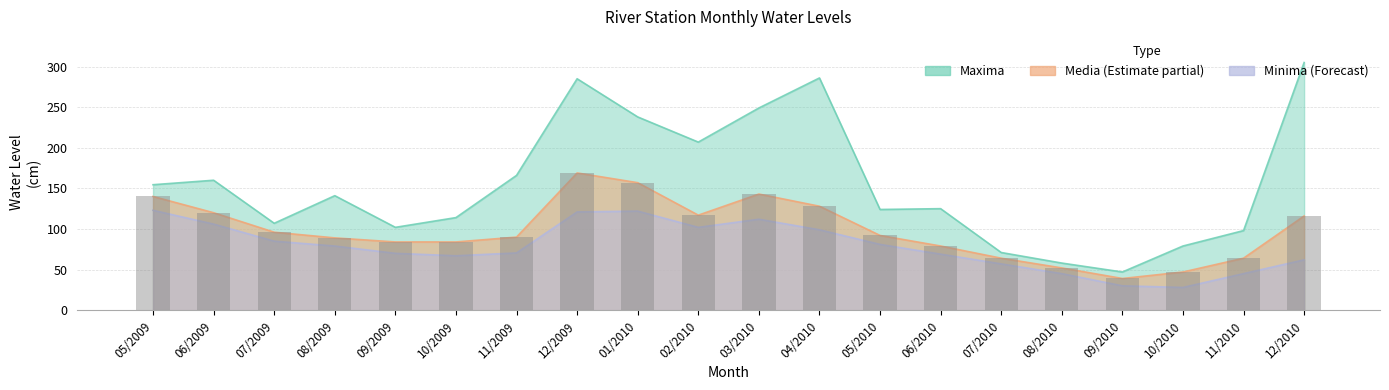

Which label corresponds to the largest value in the chart?

12/2009